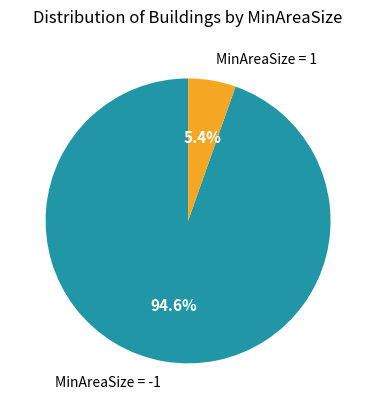

Which category has the biggest portion of the pie?

MinAreaSize = -1